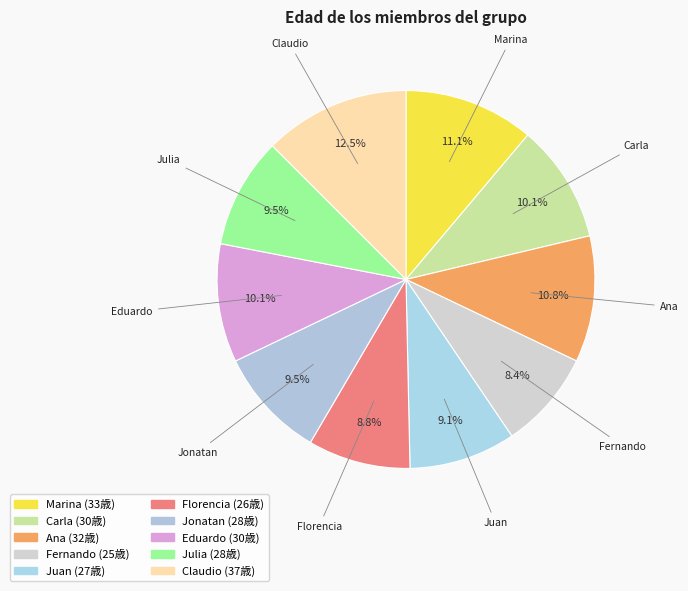

True or false: Jonatan accounts for 9% of the total.

True